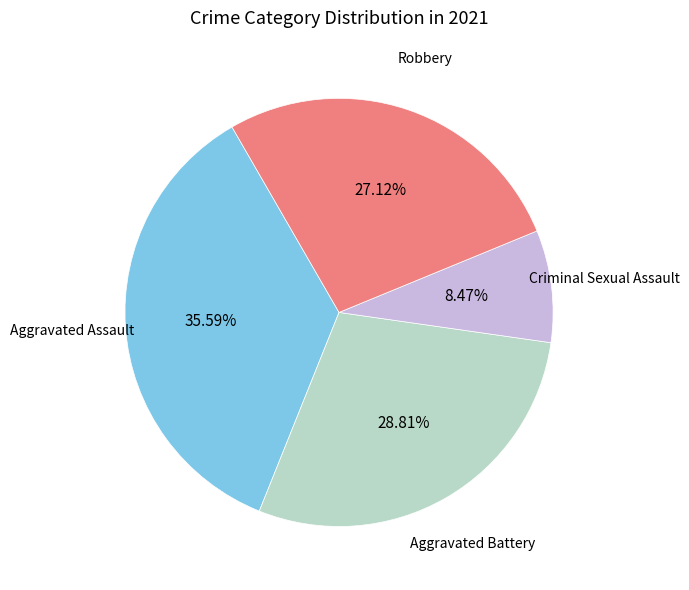

To the nearest percent, what percentage of the pie is Aggravated Assault?

36%